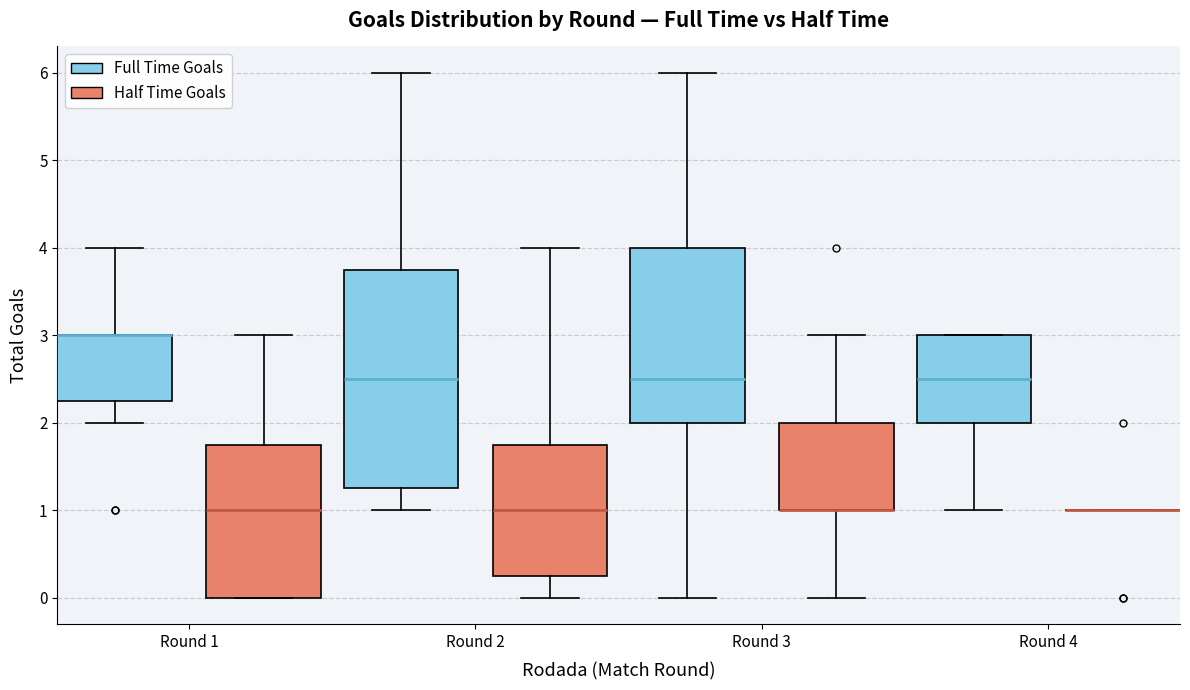

Reading left to right, read every box against the y-axis: the position of its median line, the range the box covers, and the ends of its whiskers. The values are not printed on the chart, so give them approximately, as read against the axis.

Round 1 (Full Time Goals): median 3.0 (drawn on the box's upper edge), box 2.3 to 3.0, whiskers 2.0 to 4.0
Round 1 (Half Time Goals): median 1.0, box 0.0 to 1.8, whiskers 0.0 to 3.0
Round 2 (Full Time Goals): median 2.5, box 1.3 to 3.8, whiskers 1.0 to 6.0
Round 2 (Half Time Goals): median 1.0, box 0.3 to 1.8, whiskers 0.0 to 4.0
Round 3 (Full Time Goals): median 2.5, box 2.0 to 4.0, whiskers 0.0 to 6.0
Round 3 (Half Time Goals): median 1.0 (drawn on the box's lower edge), box 1.0 to 2.0, whiskers 0.0 to 3.0
Round 4 (Full Time Goals): median 2.5, box 2.0 to 3.0, whiskers 1.0 to 3.0
Round 4 (Half Time Goals): box collapsed to a line at 1.0, whiskers 1.0 to 1.0